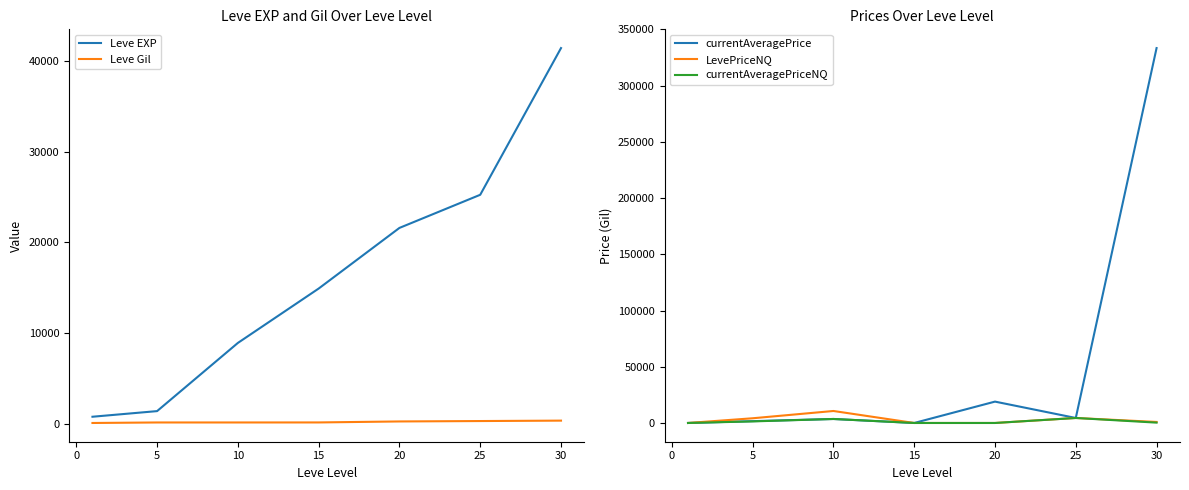

What position from the left is 5?

2